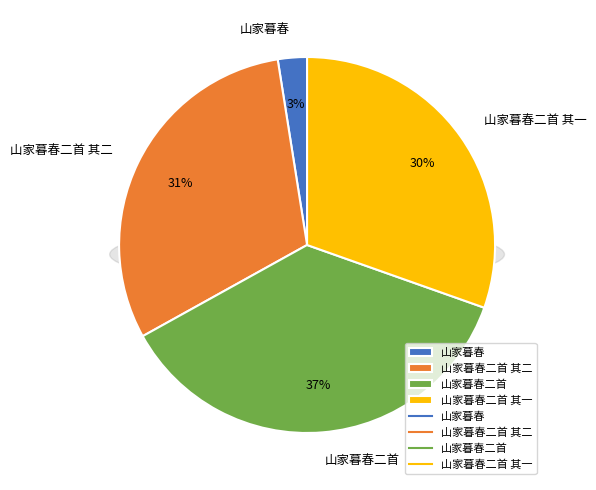

Which category has the biggest portion of the pie?

山家暮春二首